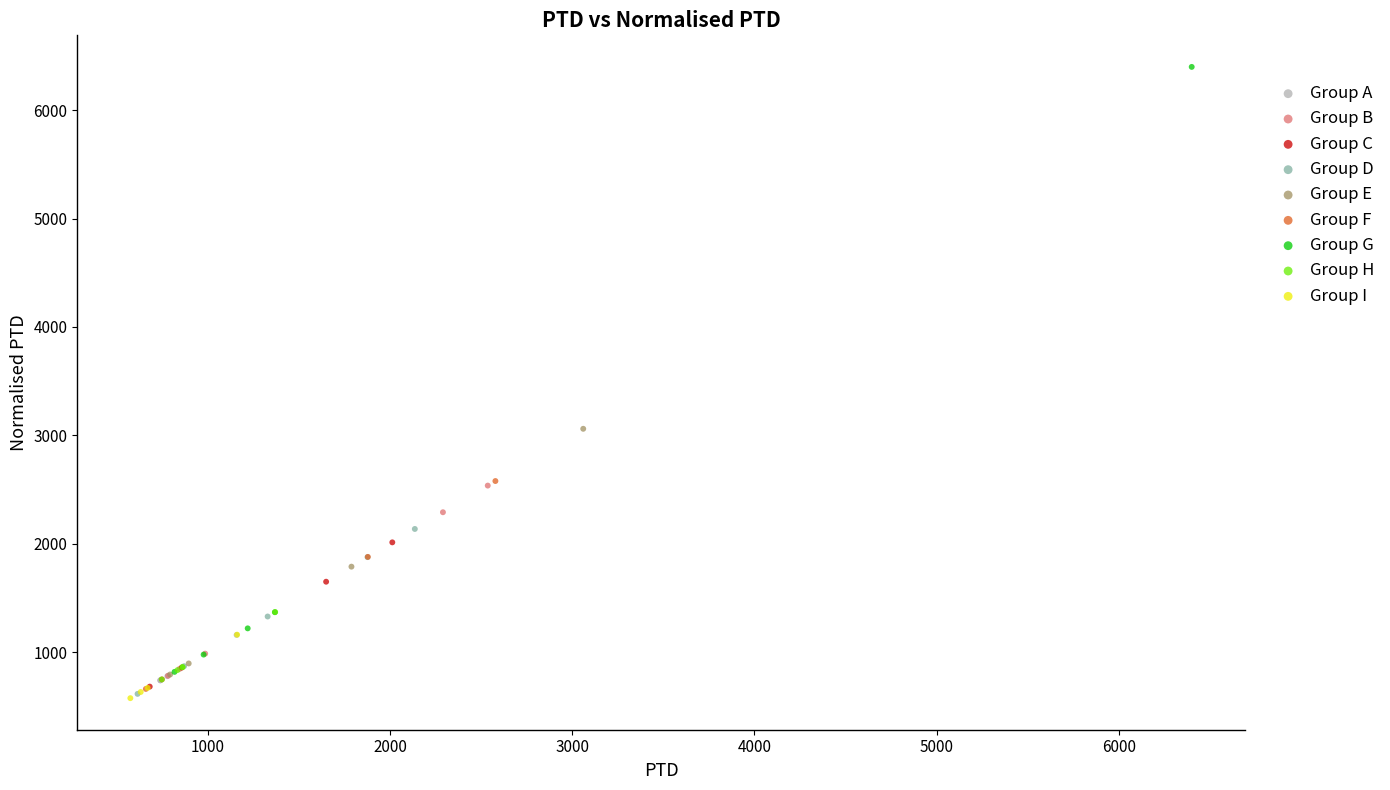

Which series has the largest Y range (max minus min)?

Group G